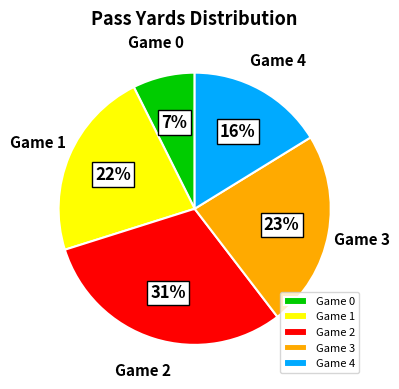

True or false: Game 0 accounts for 13% of the total.

False